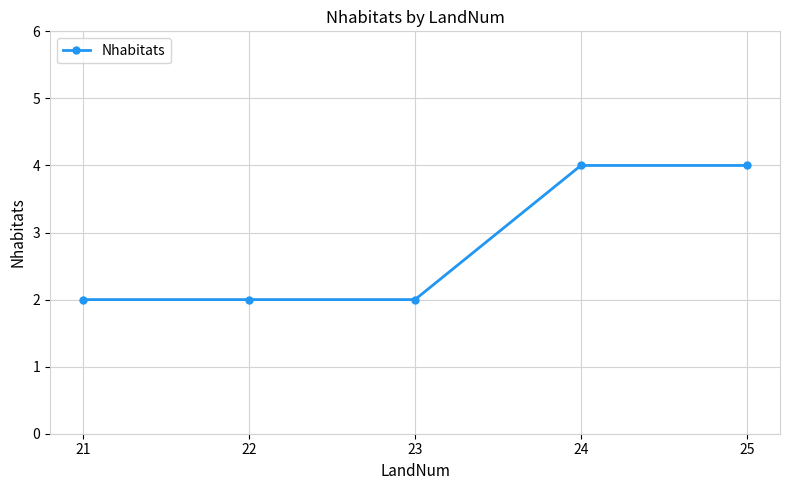

What is the ratio of the value at 25 to the value at 24?

1.0